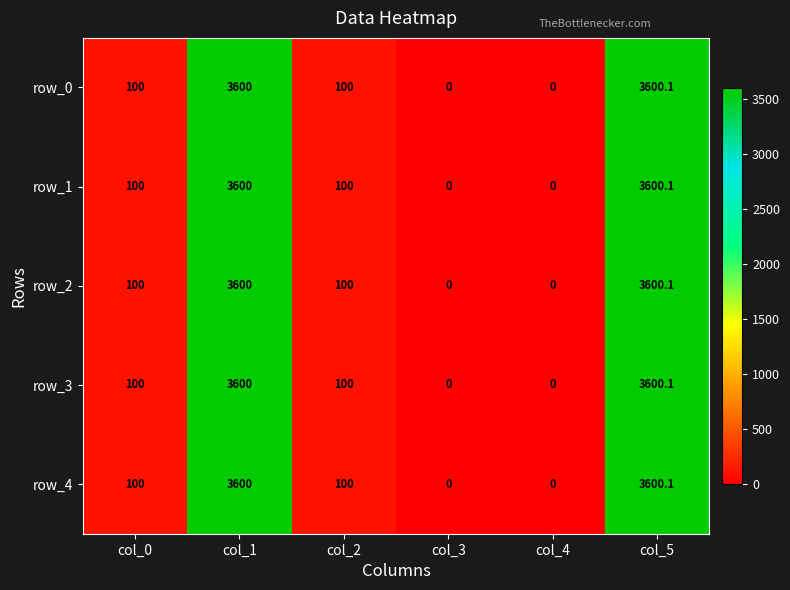

What is the sum of the row_1 values at col_3 and col_5?

3600.1